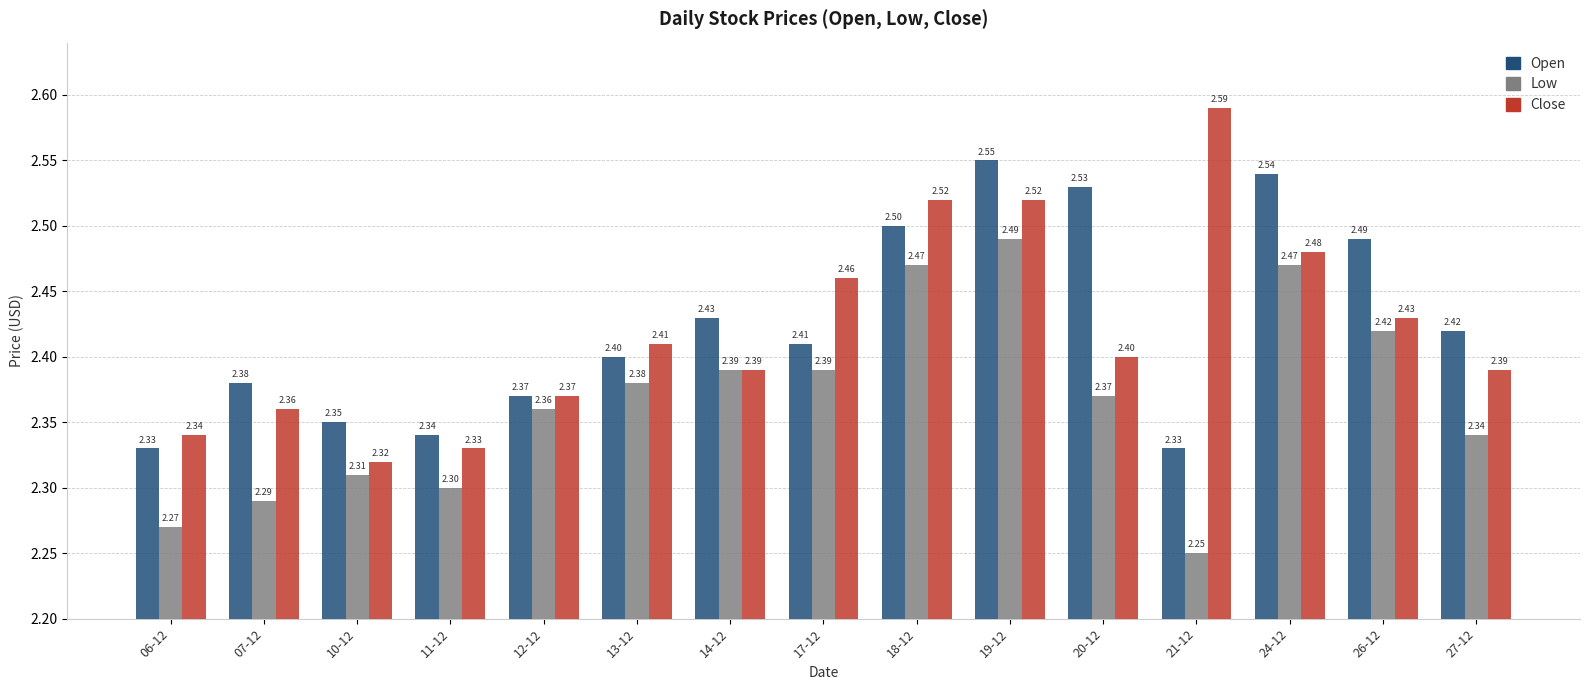

What is the maximum value for Close?

2.6